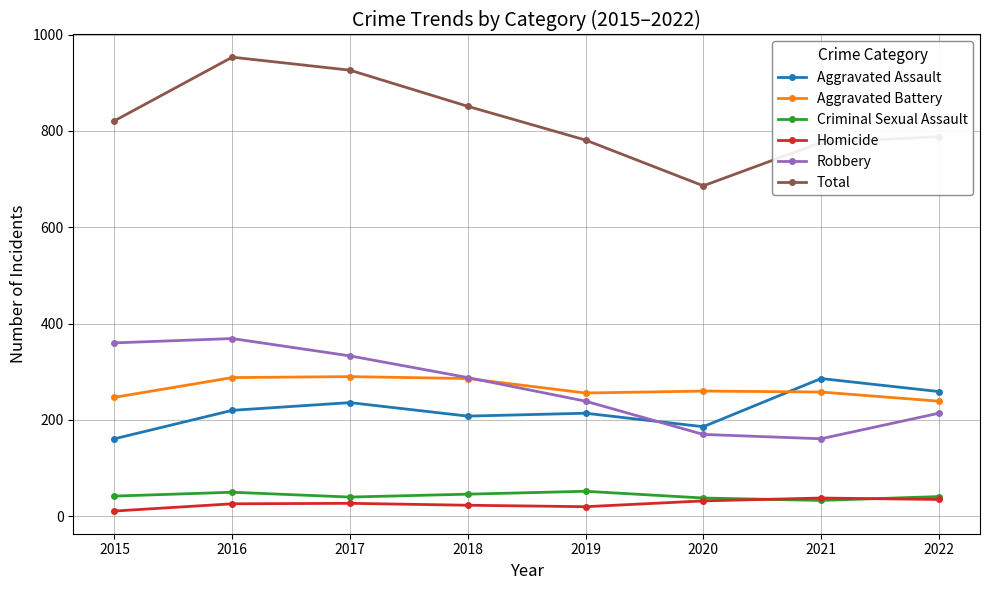

The value of Total at 2021 is 776. True or false?

True